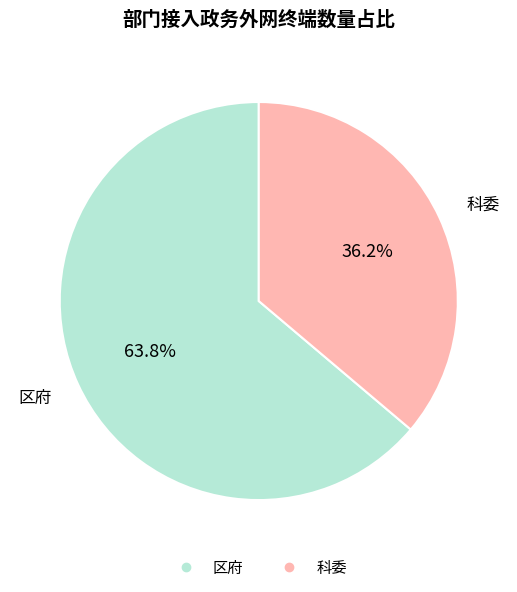

To the nearest percent, what is the difference between the 区府 and 科委 slice percentages?

28%